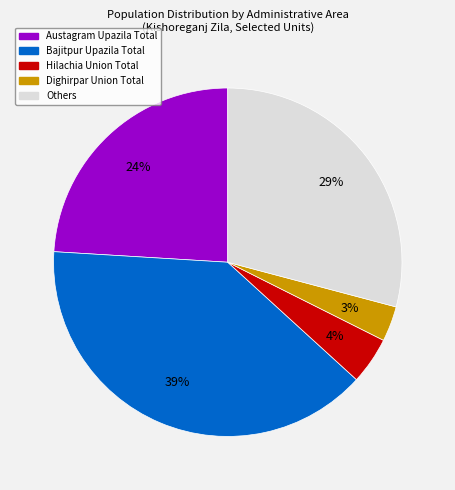

Is it true that Dighirpar Union Total is 3% of the pie?

True